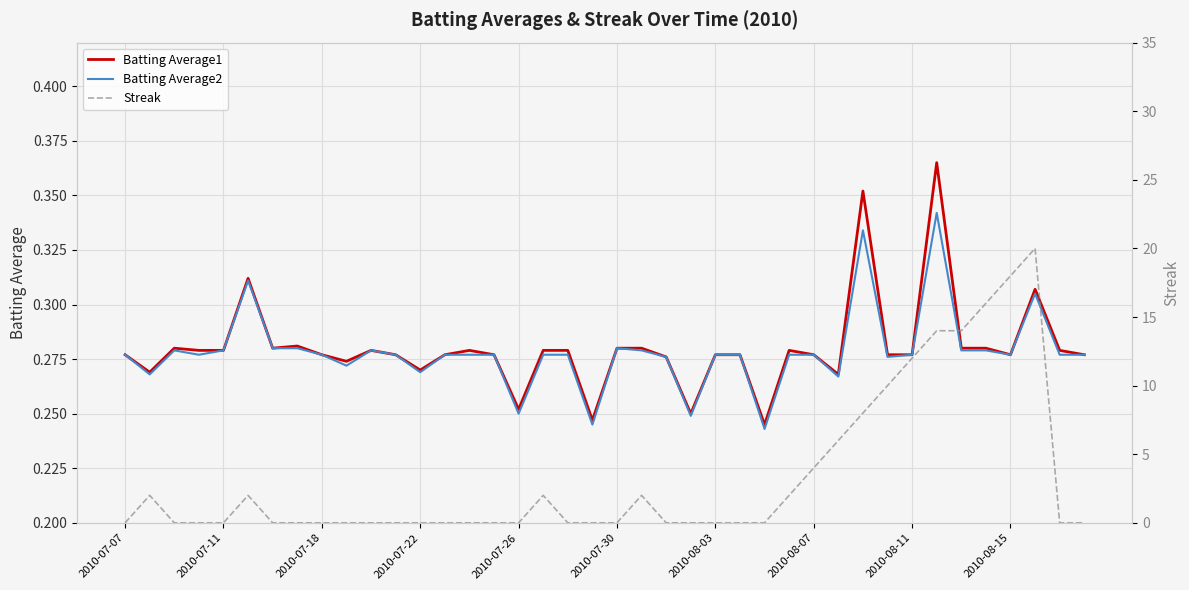

The value of Batting Average1 at 2010-07-26 is 0.1. True or false?

False